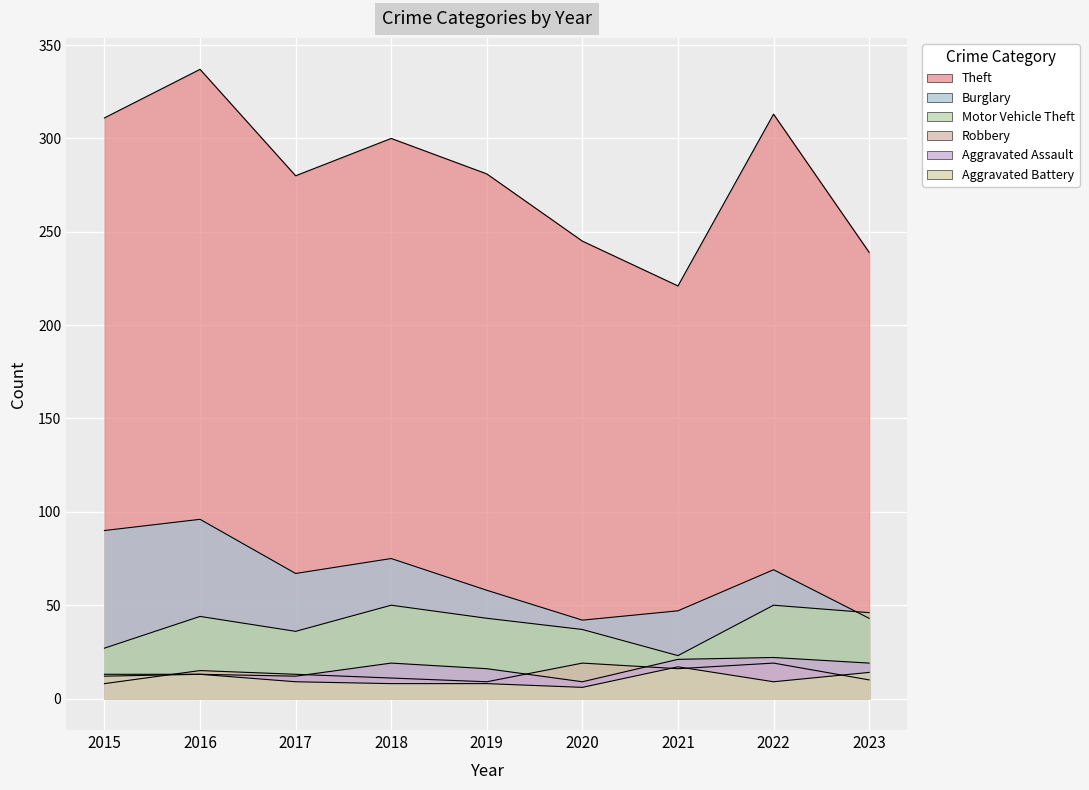

Which series has the widest spread of values?

Theft